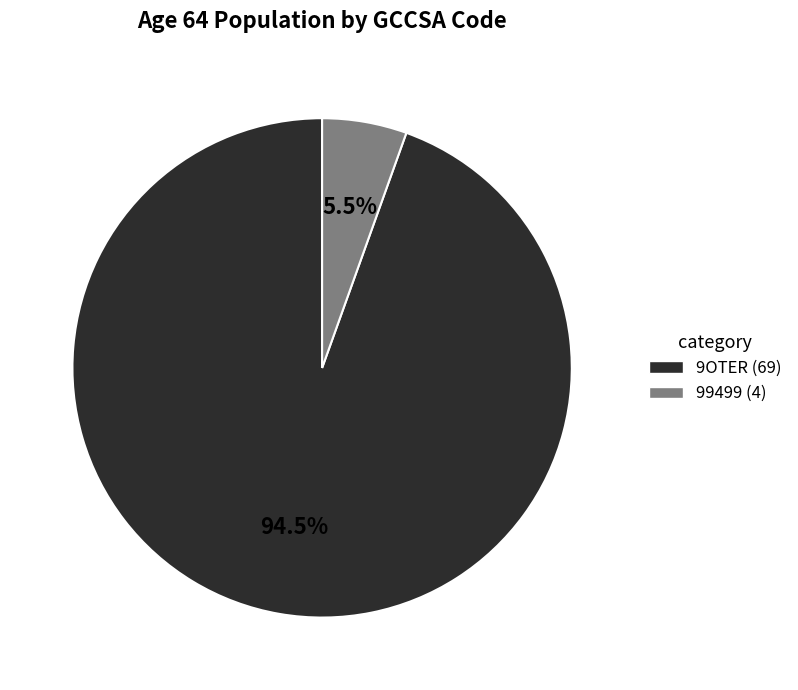

Does any single category account for the majority?

Yes